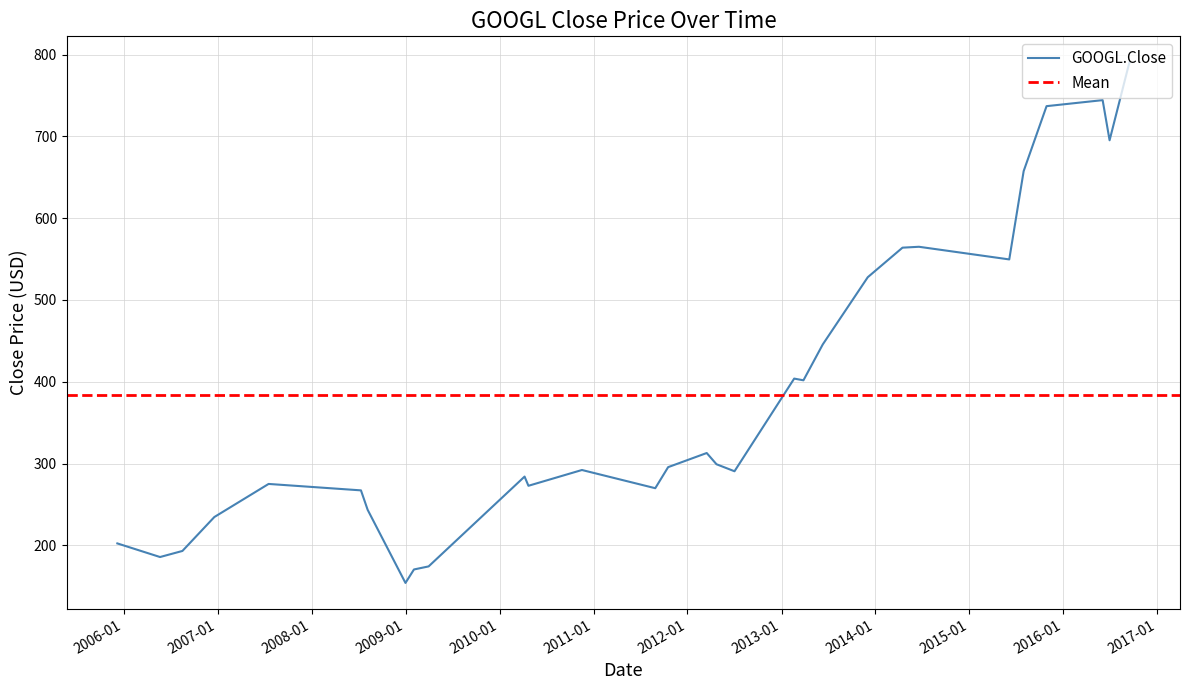

What is the maximum value for GOOGL.Close?

790.5